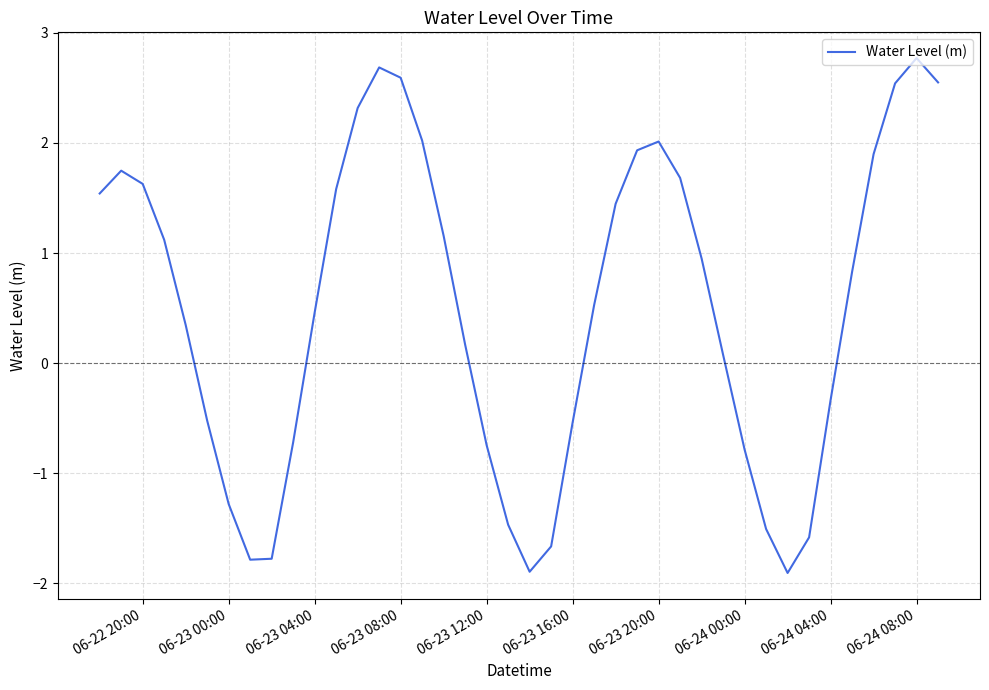

What is the minimum value shown in the chart?

-1.9